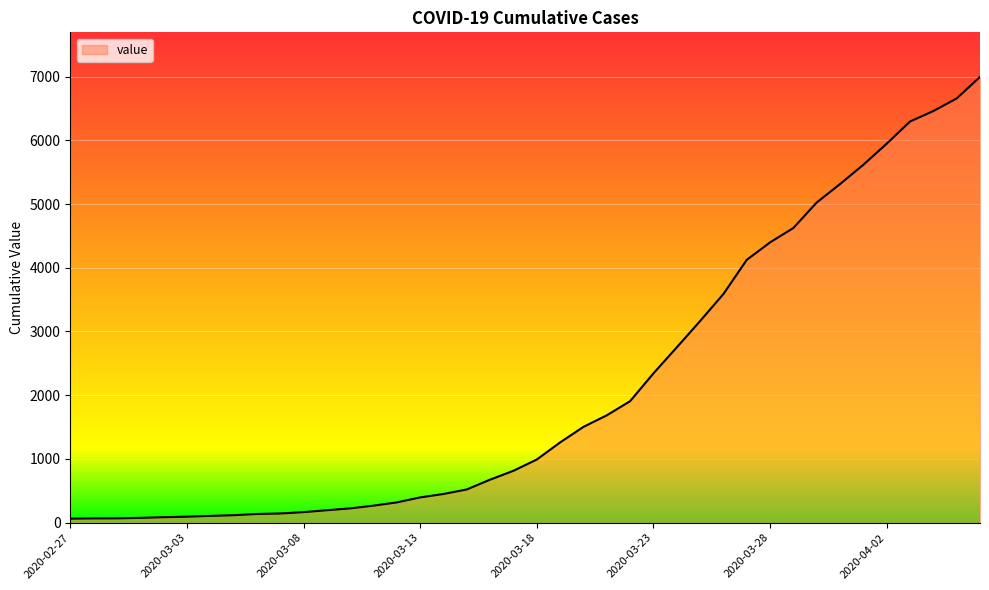

What is the greatest value displayed?

6994